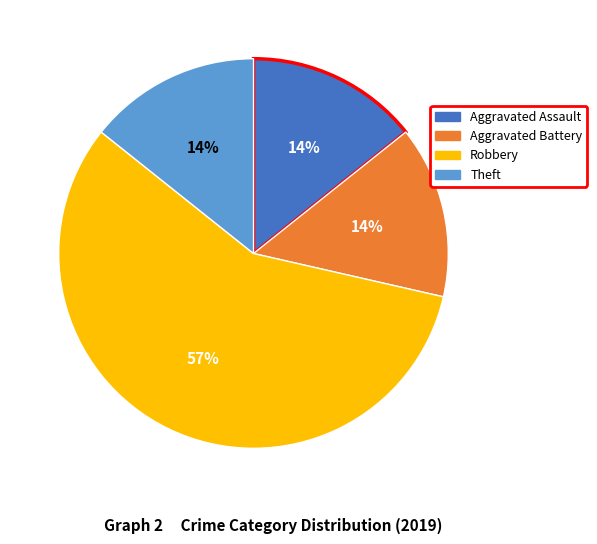

To the nearest percent, what is the difference between the largest and smallest slice percentages?

43%